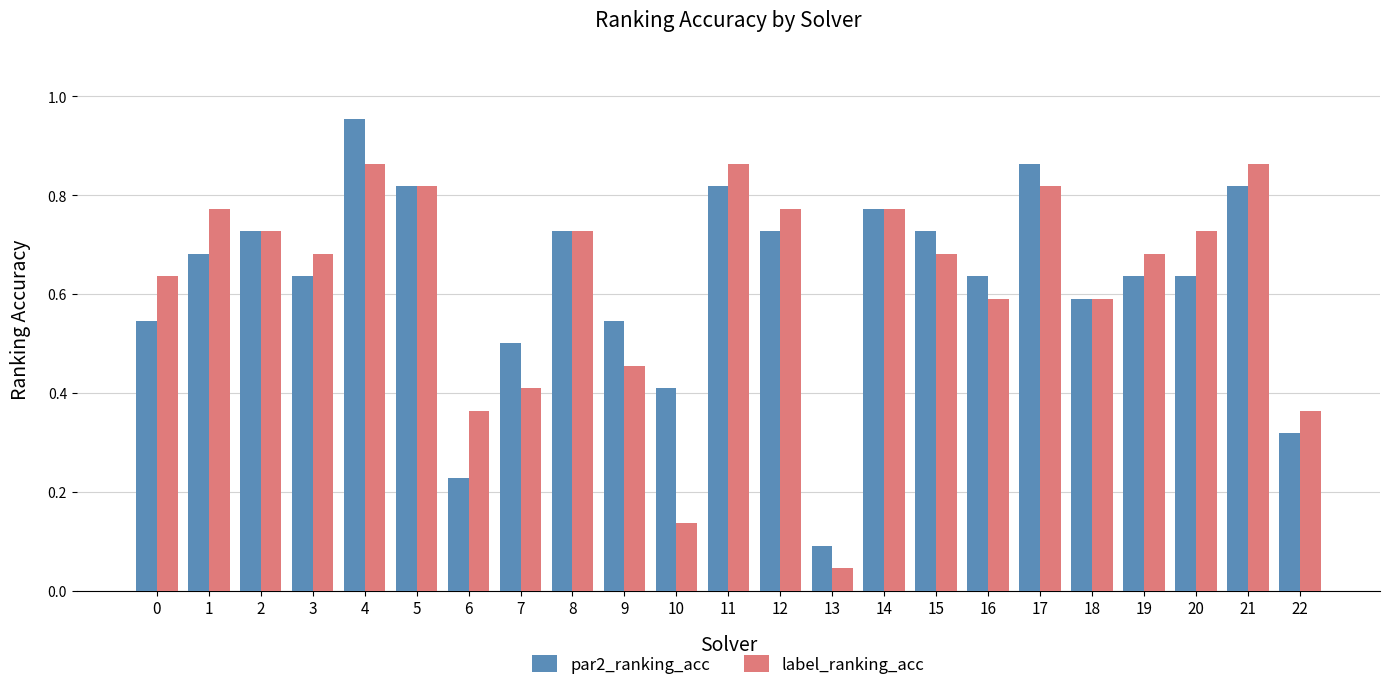

At which category is the sum across all series the highest?

4